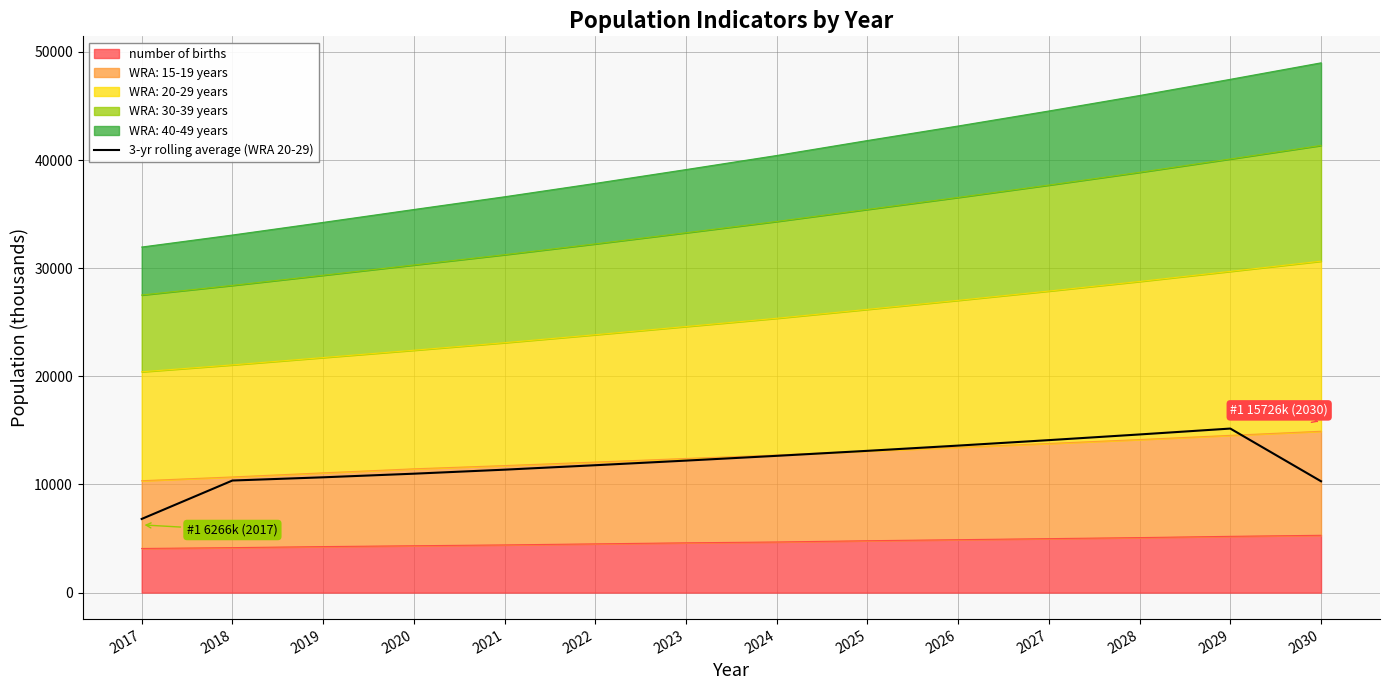

At which label does the data first exceed 12205?

2023